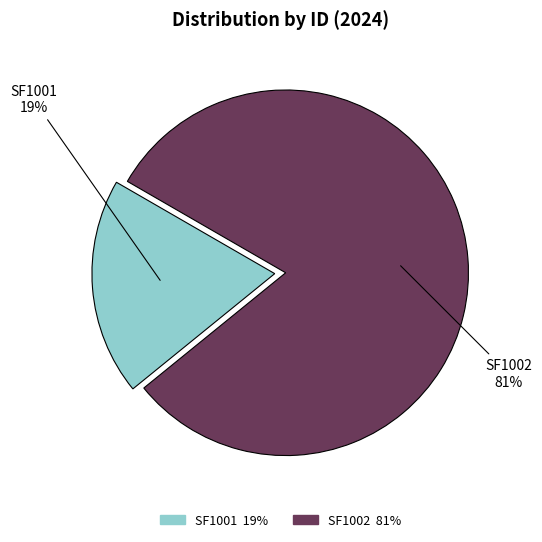

Which has a higher value, SF1001 or SF1002?

SF1002